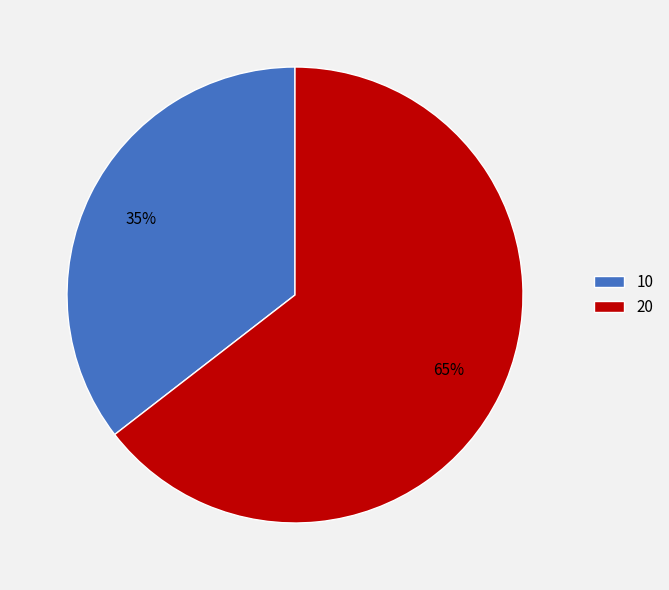

Is it true that 10 is 35% of the pie?

True